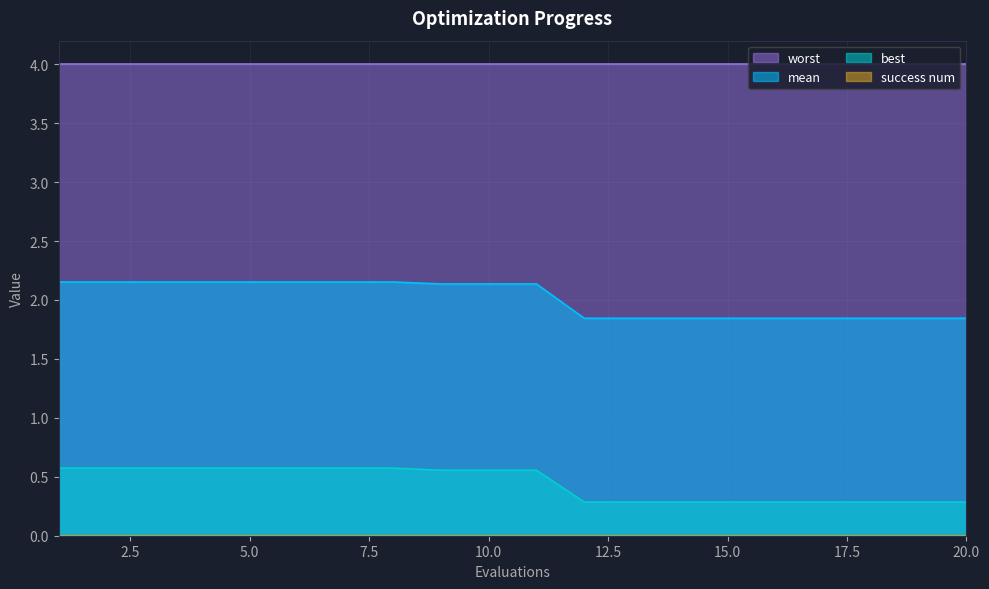

Between 14 and 1, which is larger?

1